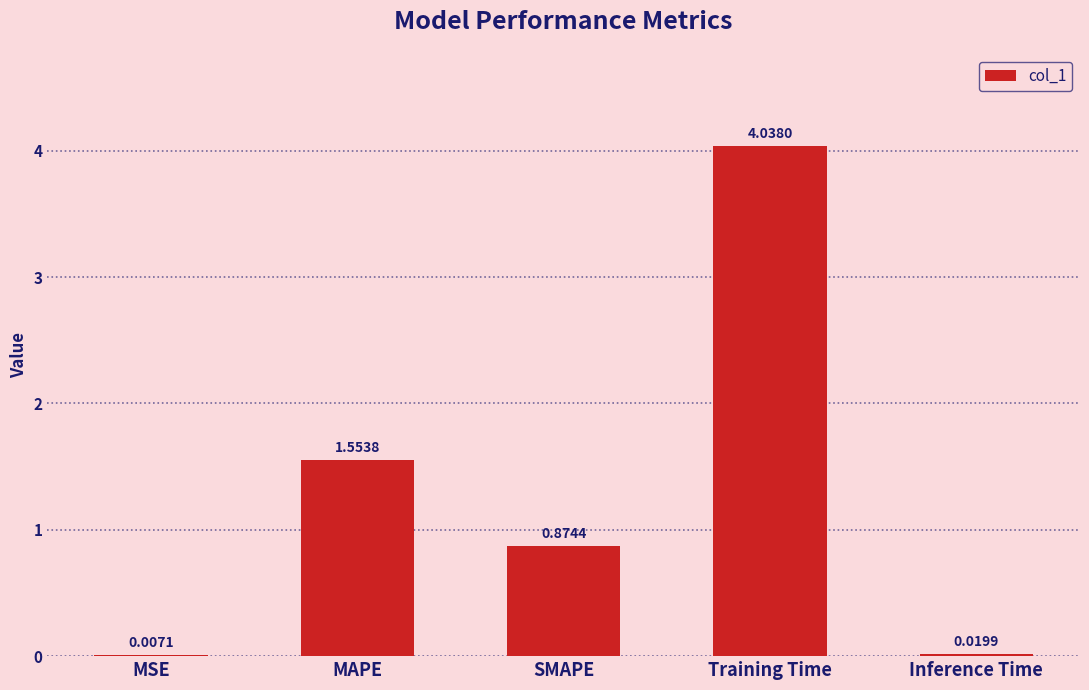

Where is the data nearest to the value 2?

MAPE